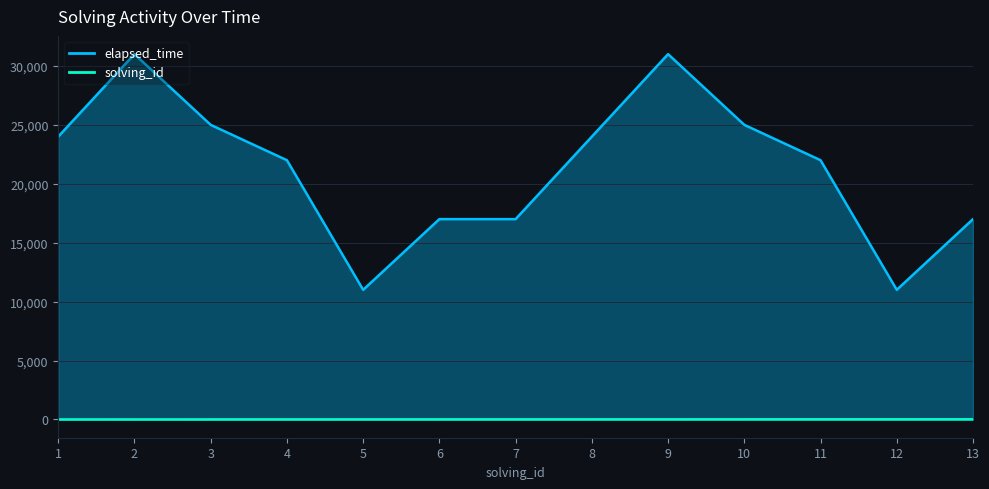

Which label corresponds to the smallest value in the chart?

1